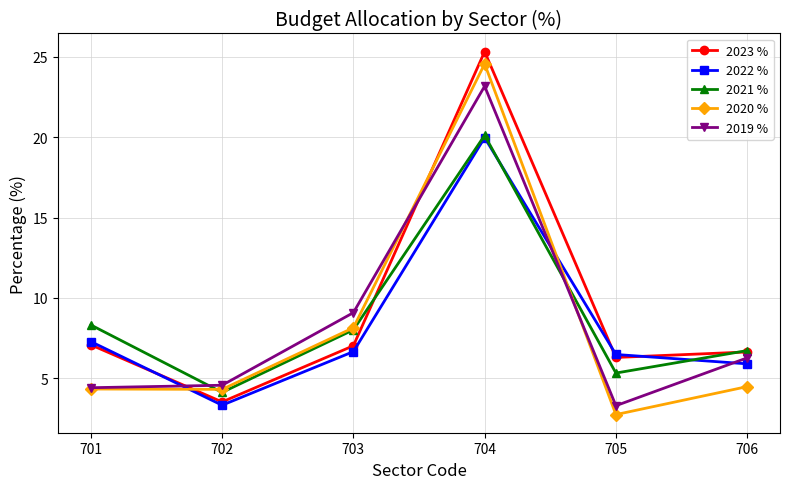

What is the difference between the highest and lowest values at 702?

1.2